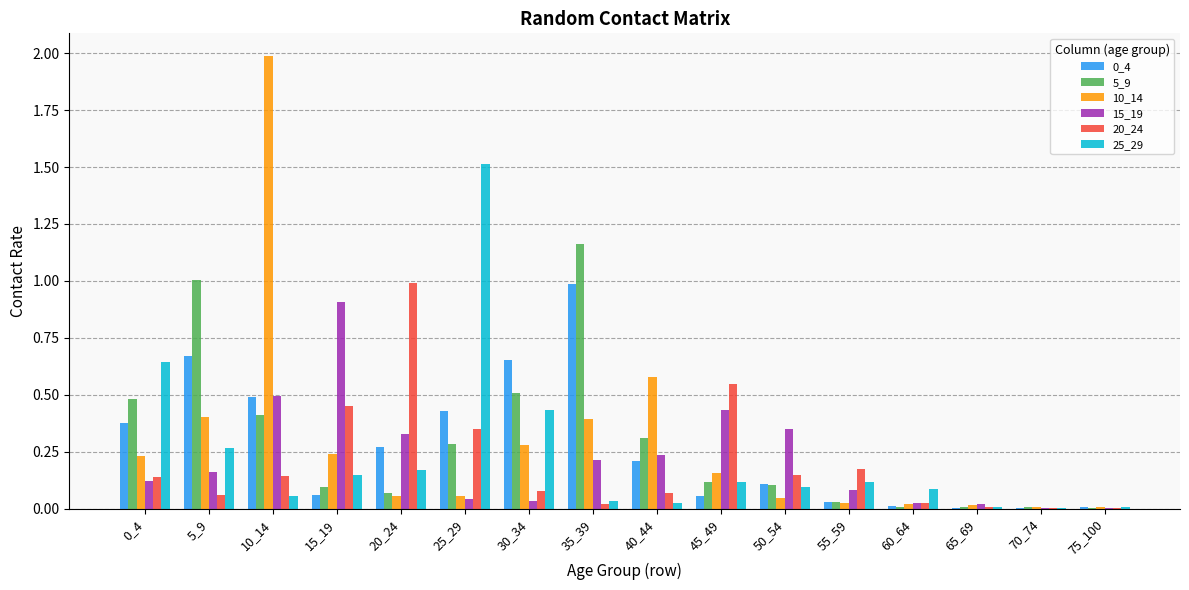

The value of 5_9 at 30_34 is 0.5. True or false?

True